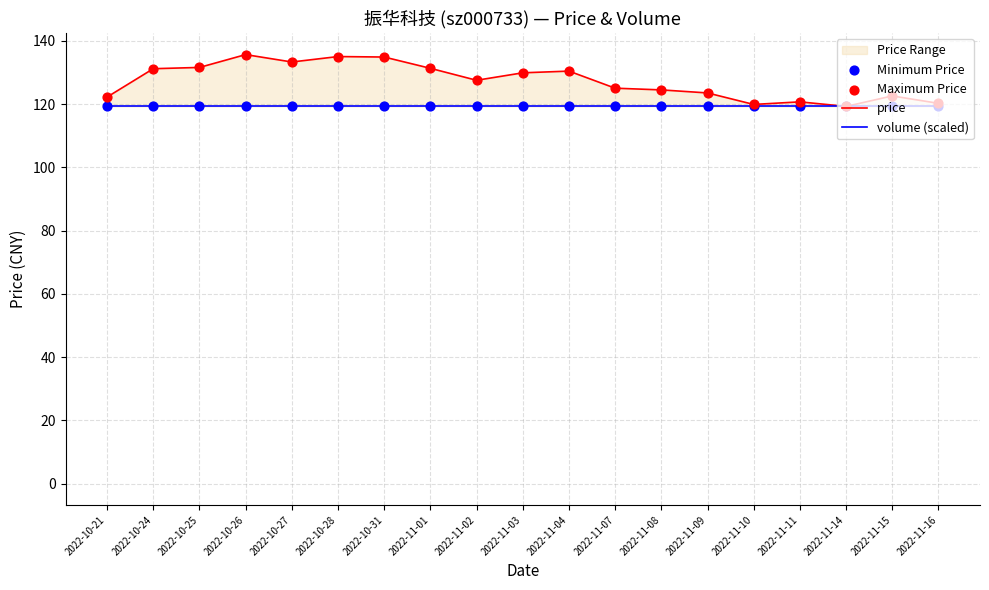

Which series has the widest spread of Y values?

price